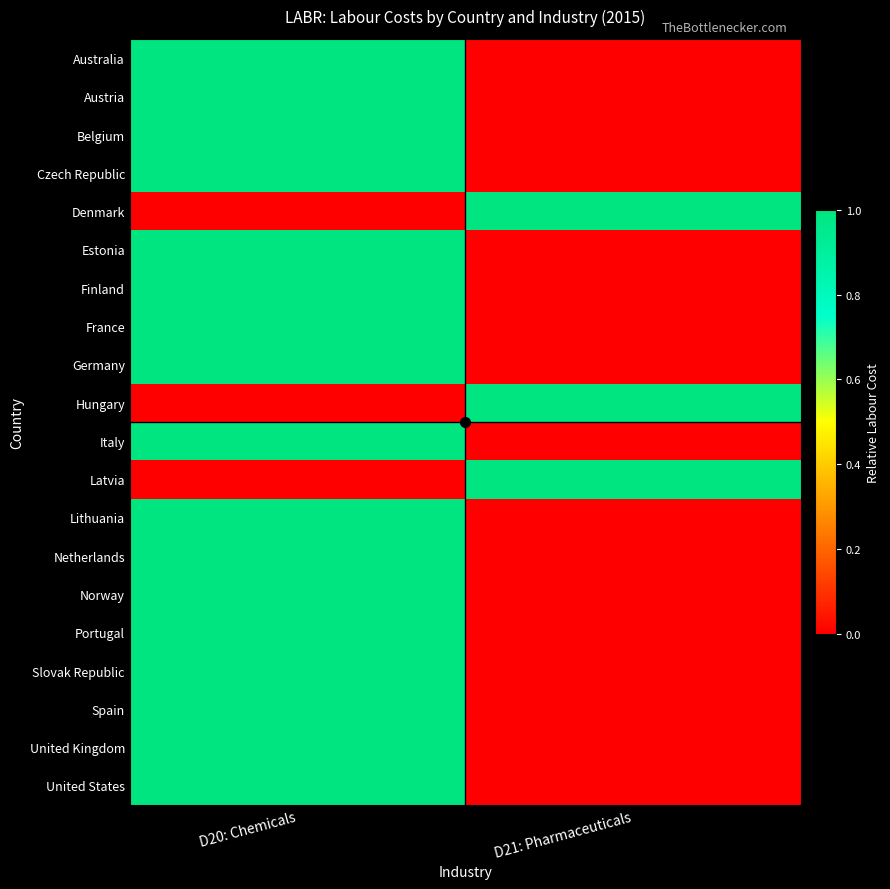

What is the difference between the highest and lowest values at D21: Pharmaceuticals?

1